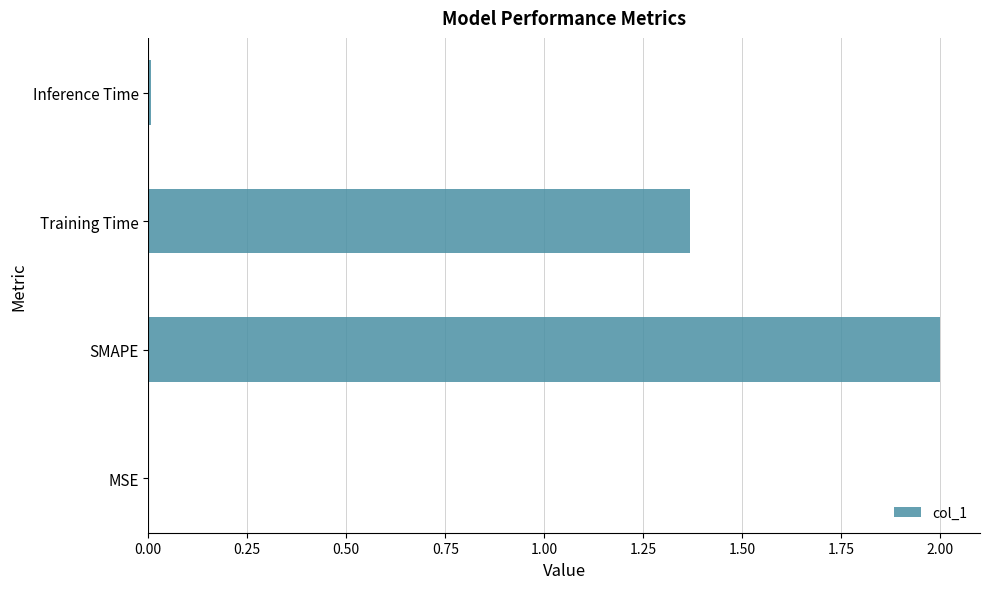

At which category does the chart reach its peak across all series?

SMAPE